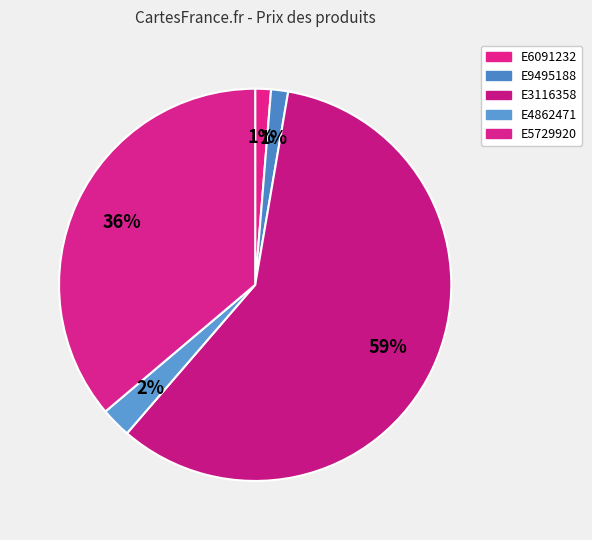

To the nearest percent, what percentage of the pie is E4862471?

2%